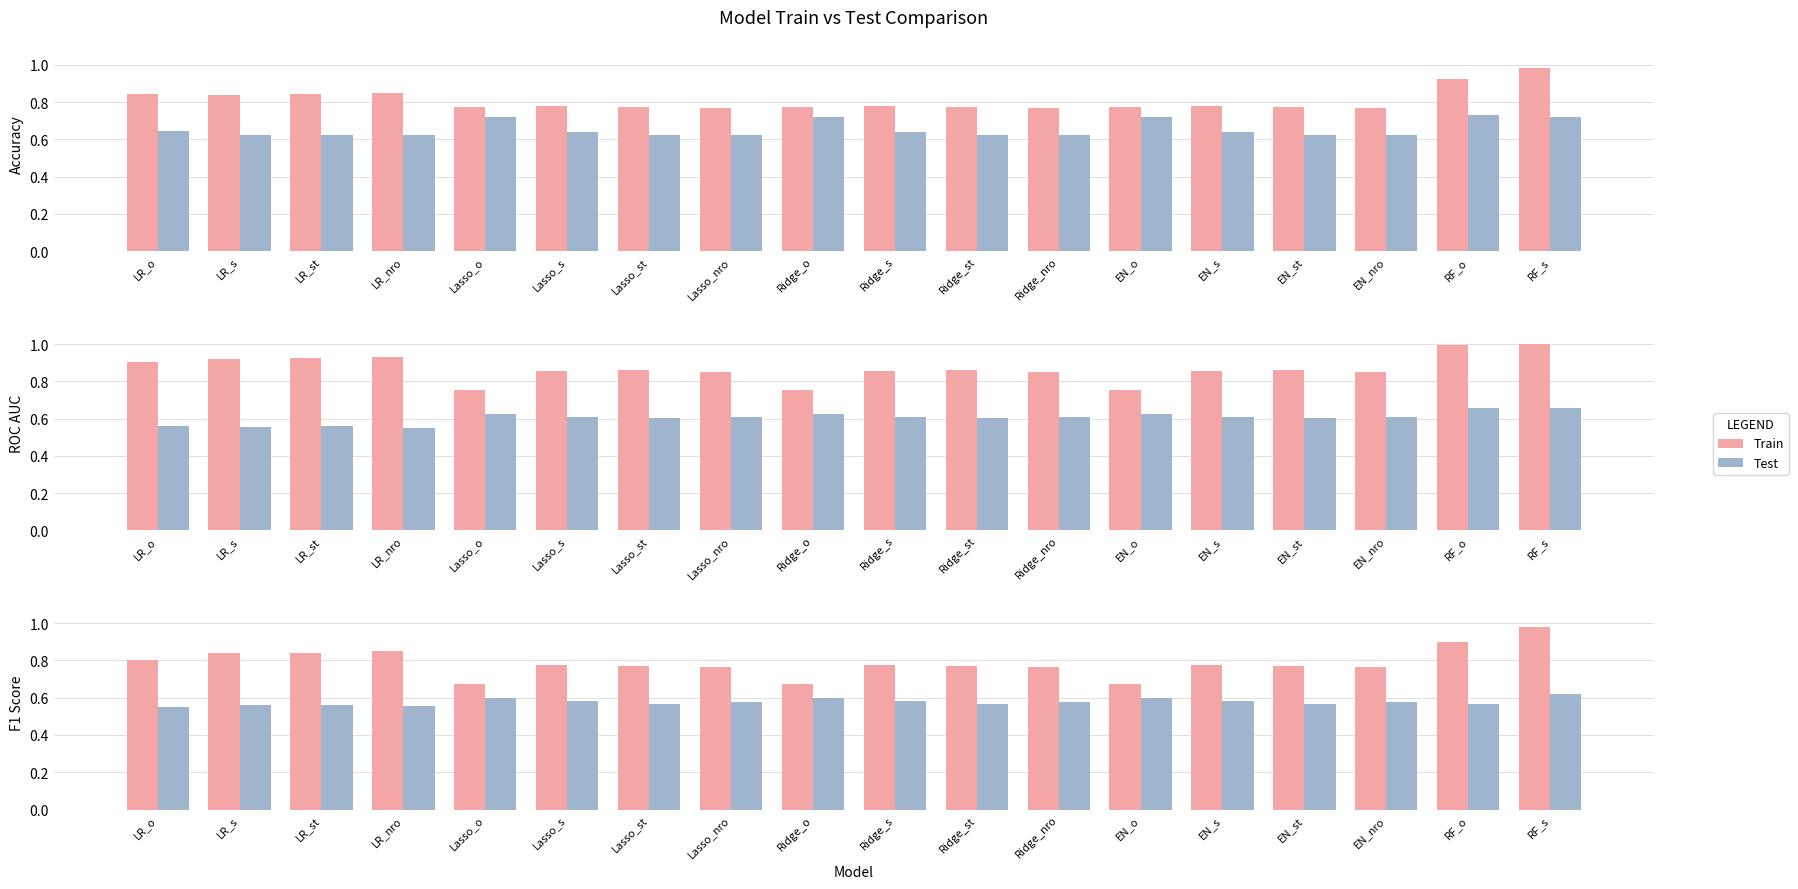

What are all the series names shown in the legend?

Train, Test